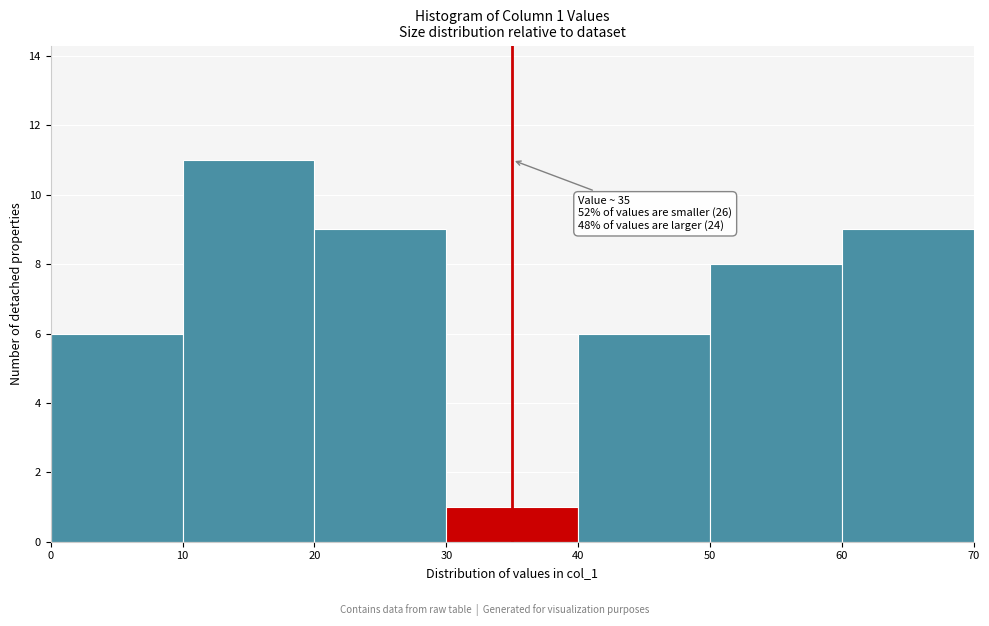

Over which range of the x-axis is the bar tallest?

10 to 20